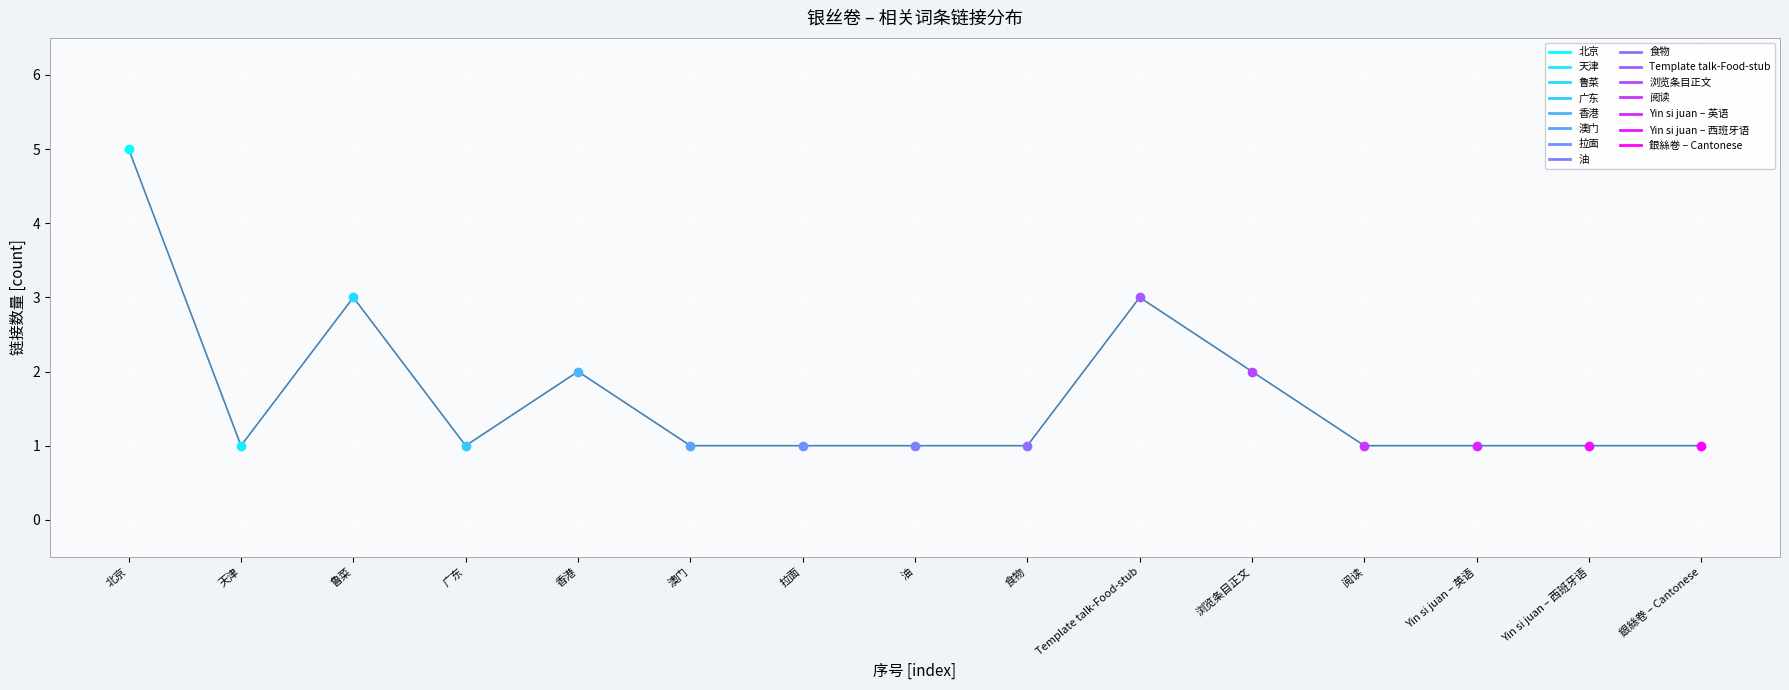

True or false: there are more than 1 points higher than both neighbors.

True